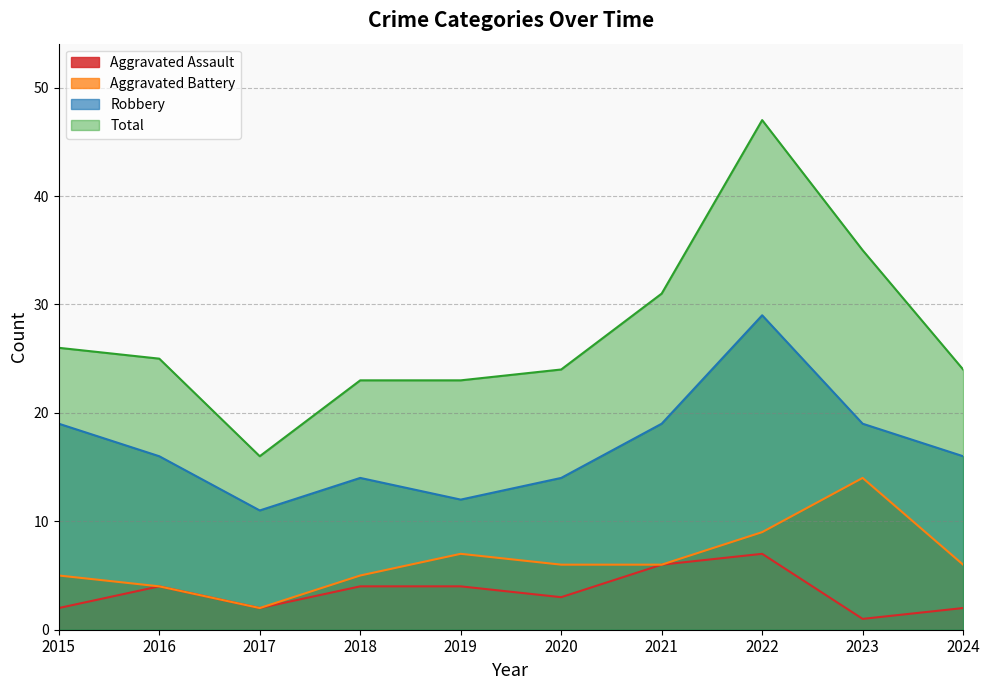

Between 2020 and 2022, which series saw the biggest shift?

Total